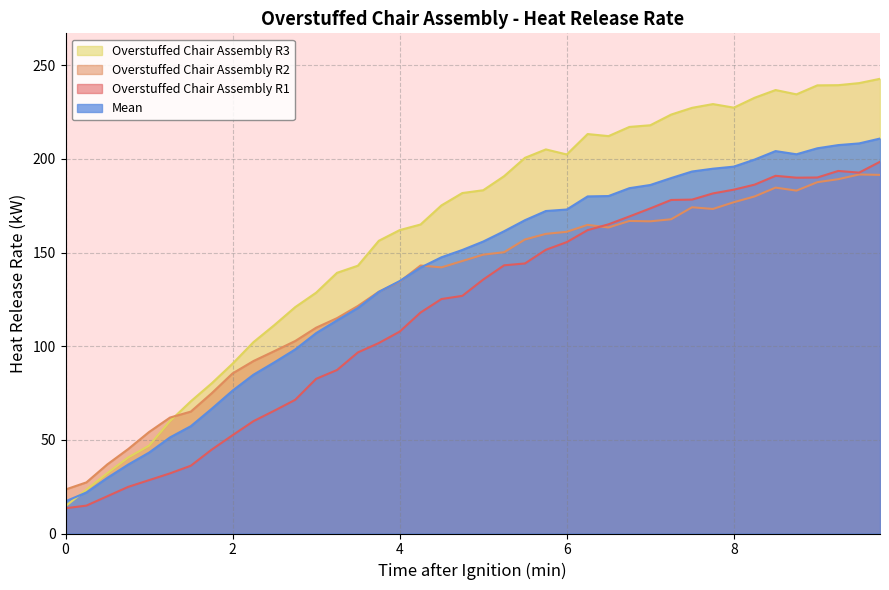

Reading left to right, list all the values displayed in this chart.

Overstuffed_Chair_Assembly_R1: 0.0=13.5	0.25=14.9	0.5=19.9	0.75=24.9	1.0=28.5	1.25=32.1	1.5=36.2	1.75=44.8	2.0=52.5	2.25=60.0	2.5=65.6	2.75=71.4	3.0=82.6	3.25=87.3	3.5=96.7	3.75=101.7	4.0=107.8	4.25=118.0	4.5=125.2	4.75=126.9	5.0=135.6	5.25=143.2	5.5=144.2	5.75=151.5	6.0=155.6	6.25=162.0	6.5=165.1	6.75=169.3	7.0=173.6	7.25=178.1	7.5=178.3	7.75=181.6	8.0=183.6	8.25=186.3	8.5=191.0	8.75=190.0	9.0=190.1	9.25=193.6	9.5=192.7	9.75=198.5
Overstuffed_Chair_Assembly_R2: 0.0=23.5	0.25=27.3	0.5=36.9	0.75=45.1	1.0=54.2	1.25=61.9	1.5=65.1	1.75=74.9	2.0=85.5	2.25=92.1	2.5=97.4	2.75=102.8	3.0=109.9	3.25=115.0	3.5=121.5	3.75=129.1	4.0=134.5	4.25=143.1	4.5=142.1	4.75=145.5	5.0=148.9	5.25=150.2	5.5=157.0	5.75=160.0	6.0=161.1	6.25=164.8	6.5=163.4	6.75=166.9	7.0=166.7	7.25=167.8	7.5=174.2	7.75=173.3	8.0=176.9	8.25=180.0	8.5=184.7	8.75=183.1	9.0=187.6	9.25=189.2	9.5=191.7	9.75=191.5
Overstuffed_Chair_Assembly_R3: 0.0=14.6	0.25=23.4	0.5=32.2	0.75=40.6	1.0=46.9	1.25=60.0	1.5=70.6	1.75=80.2	2.0=90.7	2.25=102.2	2.5=111.3	2.75=120.9	3.0=128.6	3.25=139.2	3.5=143.0	3.75=156.3	4.0=162.0	4.25=165.0	4.5=175.2	4.75=181.8	5.0=183.3	5.25=190.8	5.5=200.6	5.75=205.1	6.0=202.4	6.25=213.3	6.5=212.2	6.75=217.1	7.0=218.0	7.25=223.7	7.5=227.3	7.75=229.3	8.0=227.4	8.25=232.7	8.5=236.8	8.75=234.5	9.0=239.3	9.25=239.4	9.5=240.5	9.75=242.8
Mean: 0.0=17.2	0.25=21.9	0.5=29.7	0.75=36.8	1.0=43.2	1.25=51.3	1.5=57.3	1.75=66.6	2.0=76.3	2.25=84.8	2.5=91.4	2.75=98.3	3.0=107.0	3.25=113.8	3.5=120.4	3.75=129.0	4.0=134.8	4.25=142.0	4.5=147.5	4.75=151.4	5.0=155.9	5.25=161.4	5.5=167.3	5.75=172.2	6.0=173.0	6.25=180.0	6.5=180.2	6.75=184.4	7.0=186.1	7.25=189.8	7.5=193.3	7.75=194.8	8.0=195.9	8.25=199.7	8.5=204.2	8.75=202.5	9.0=205.7	9.25=207.4	9.5=208.3	9.75=210.9